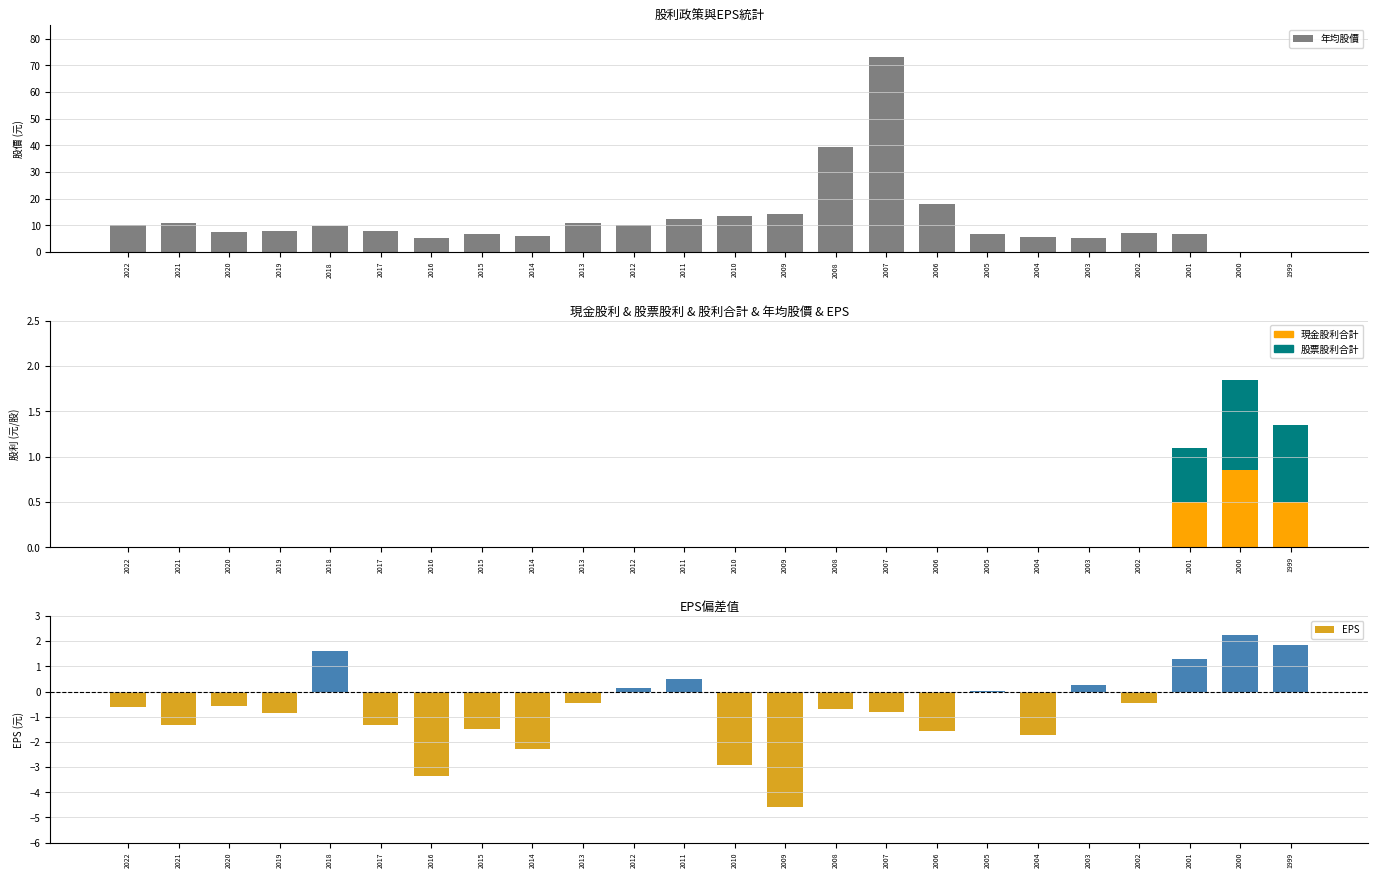

How many groups of bars are there?

24